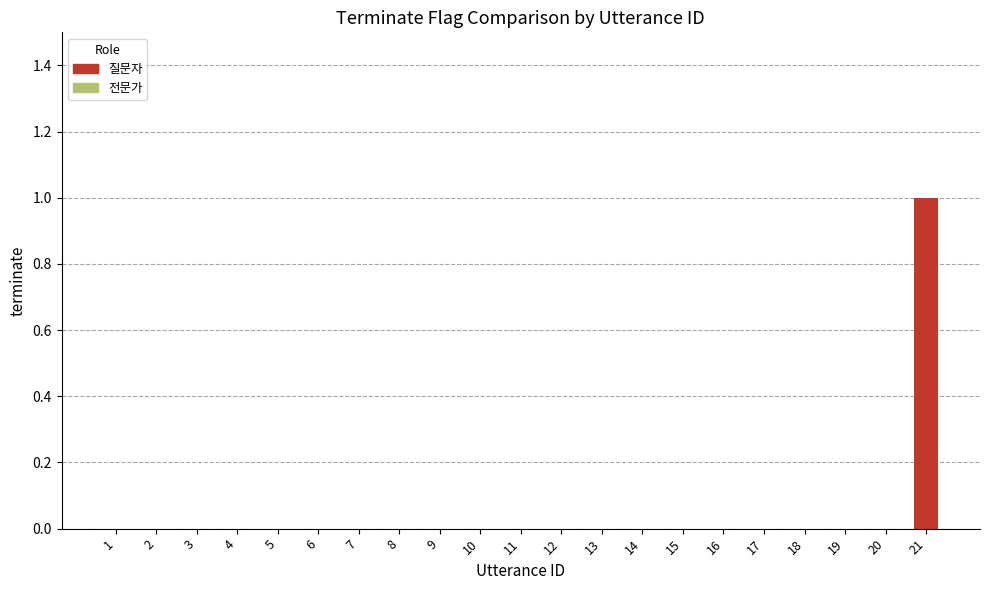

Which series changed the most between 3 and 15?

질문자